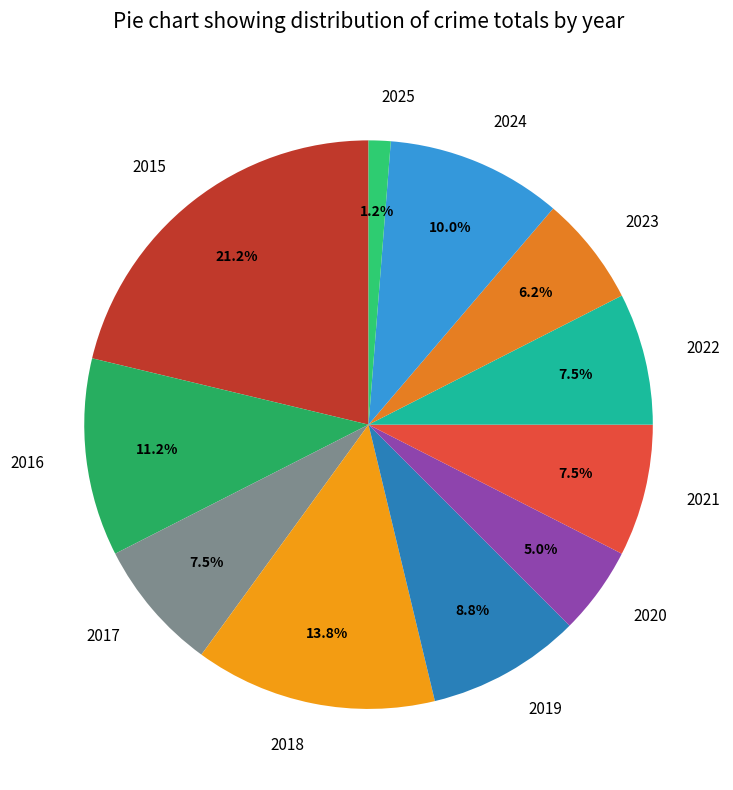

True or false: 2024 accounts for 10% of the total.

True